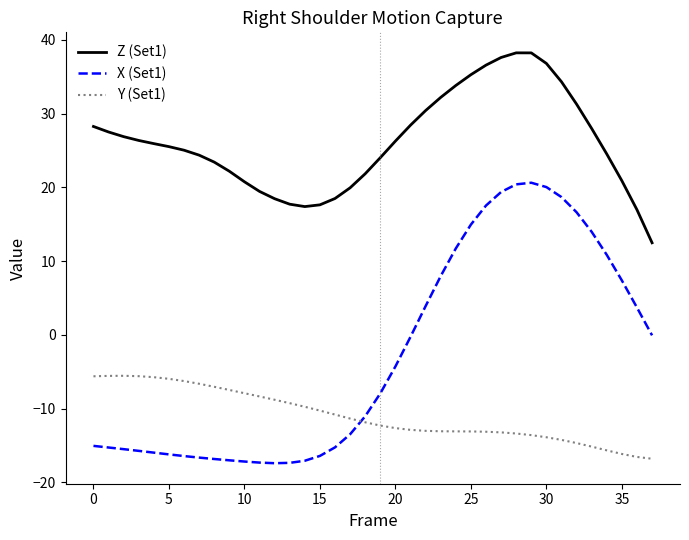

What is the highest value of the Y (Set1) series?

-5.6